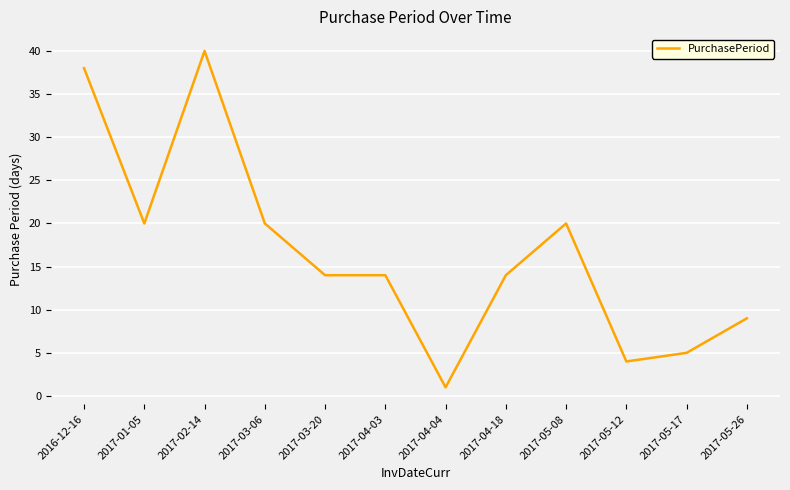

What value does the data have at 2016-12-16?

38